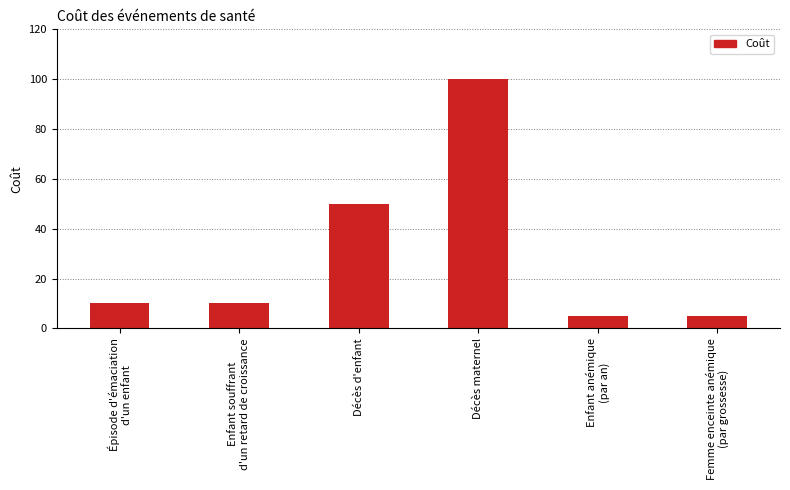

What is the smallest value displayed?

5